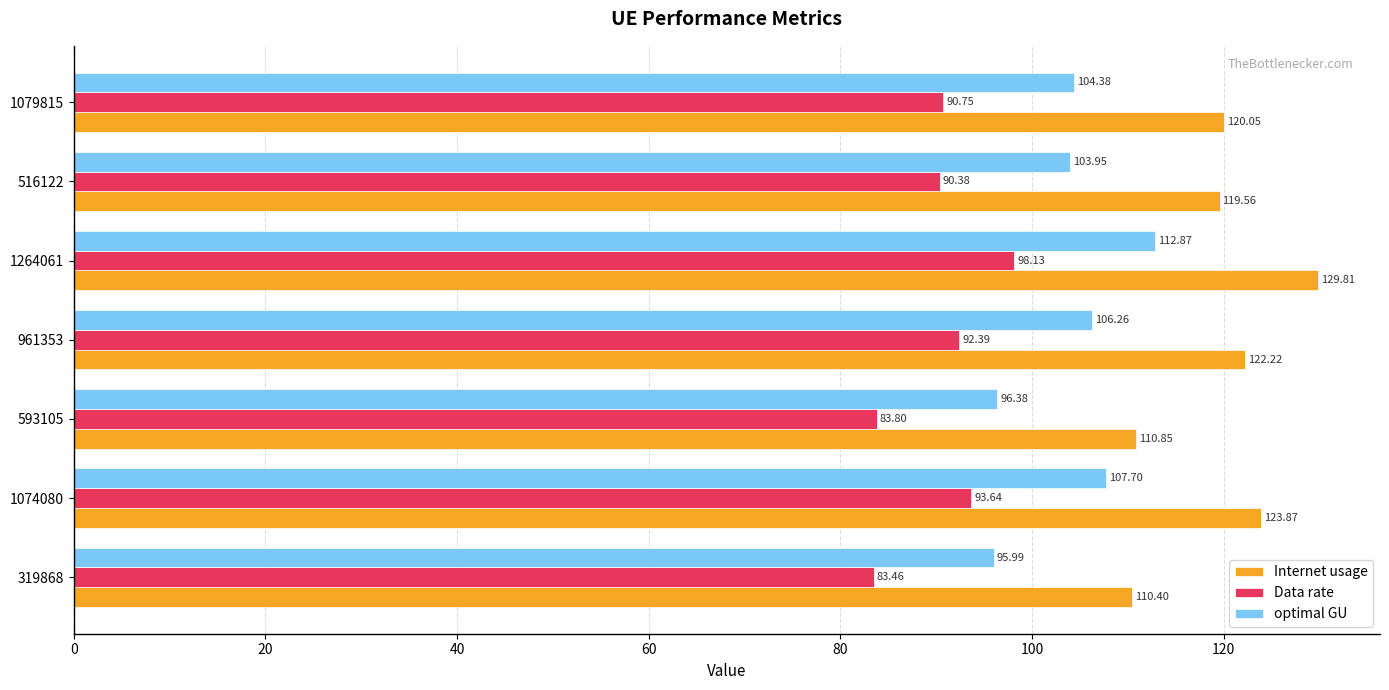

What is the maximum value for Data rate?

98.1